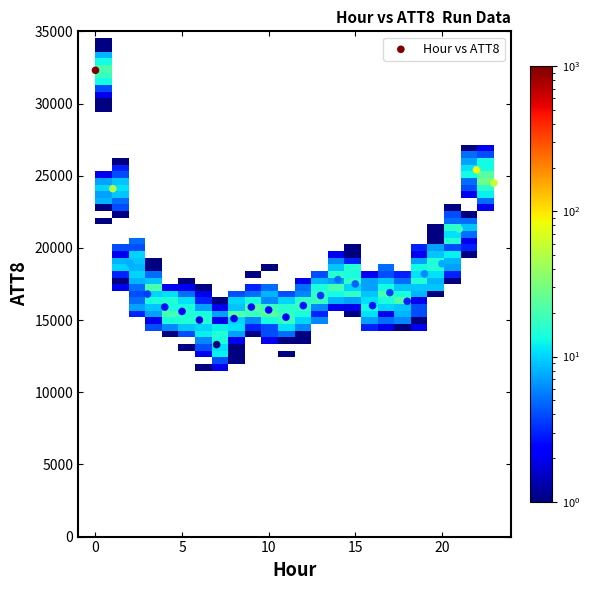

What is the range of Y values (max minus min)?

19000